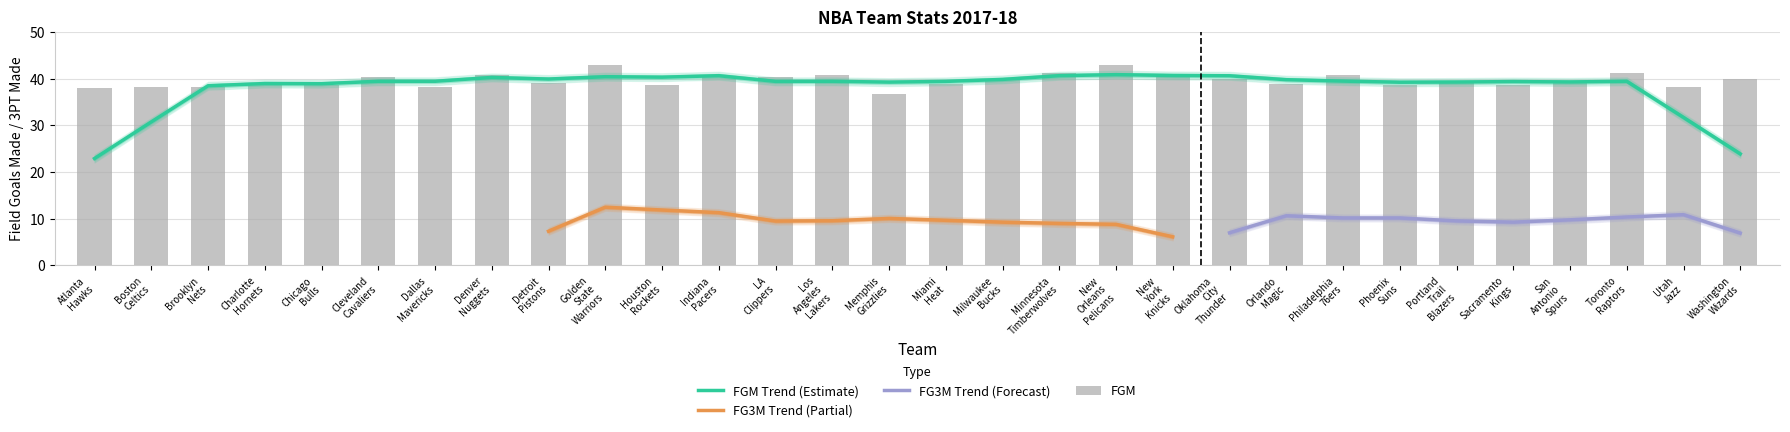

At how many categories does at least one series exceed 34?

30